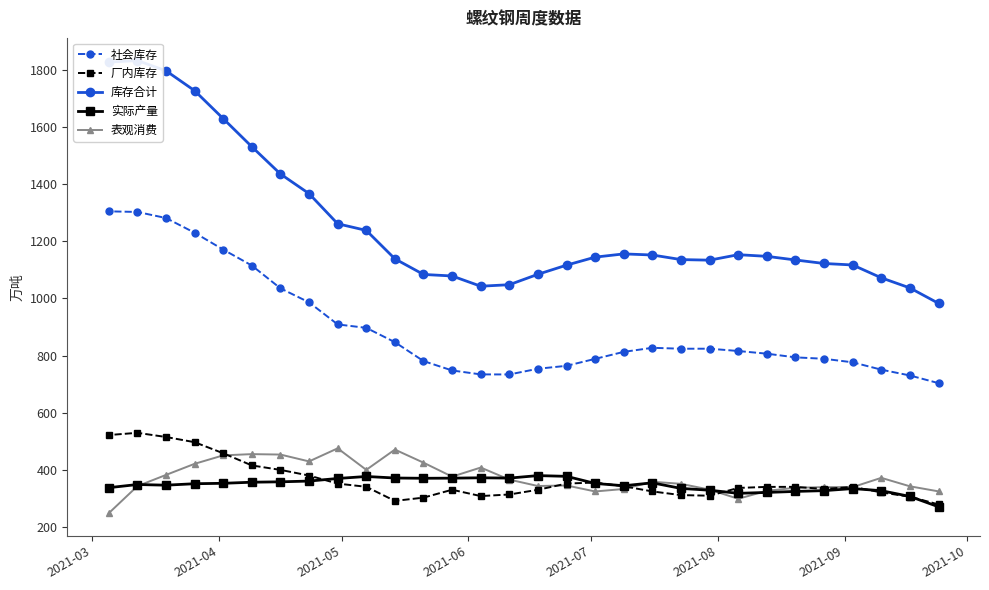

How many values in the 库存合计 series are below 1144?

15